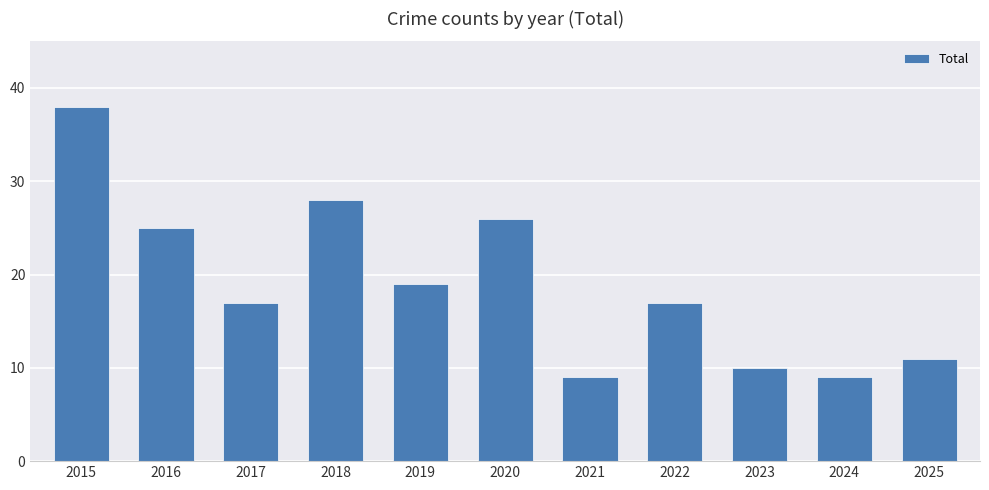

What is the greatest value displayed?

38